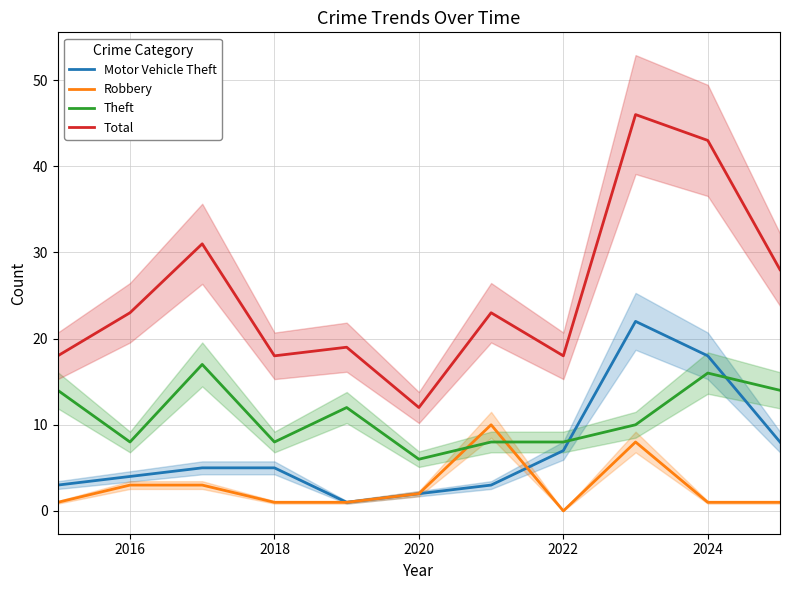

The Robbery series shows 1 at 2018. True or false?

True